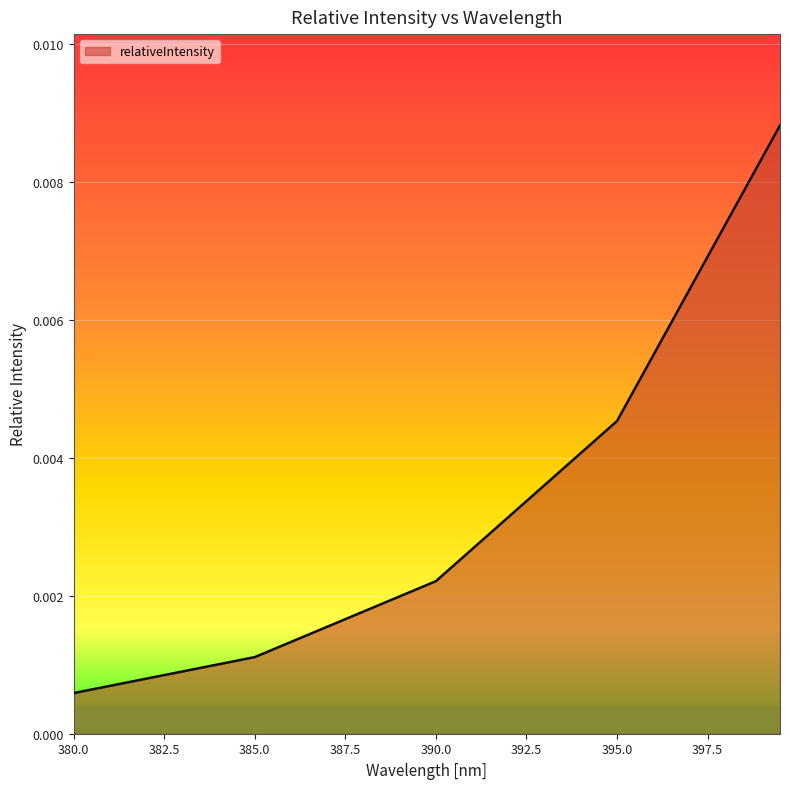

What is the label of the 4th point from the left?

381.5